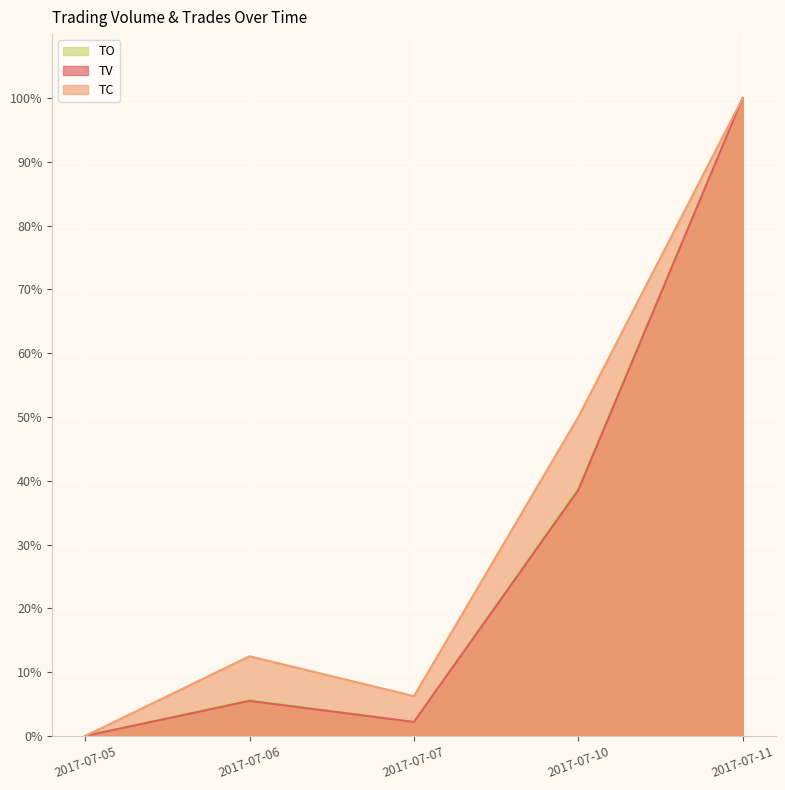

What is the maximum value shown in the chart?

100.0